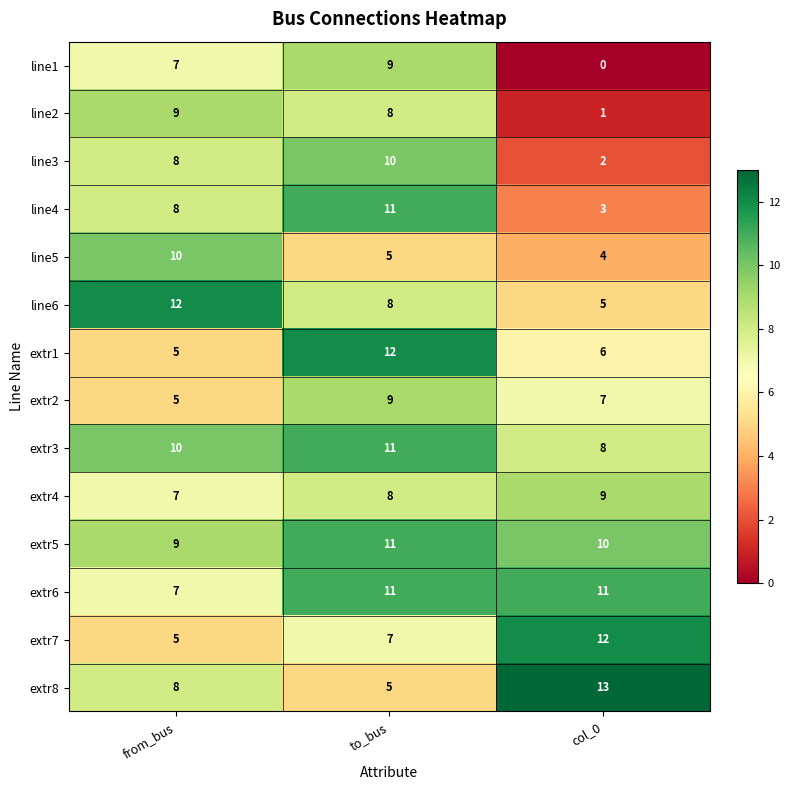

What is the difference between the extr6 values at col_0 and from_bus?

4